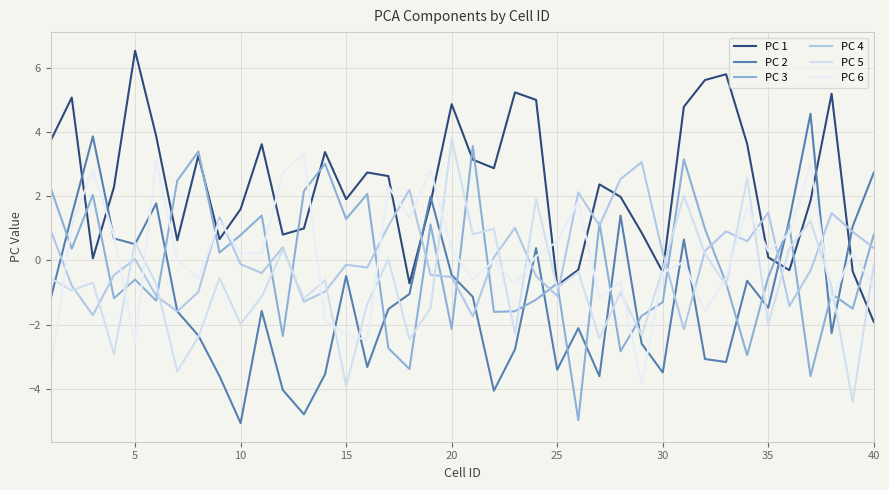

What is the sum of all PC 4 values?

4.3